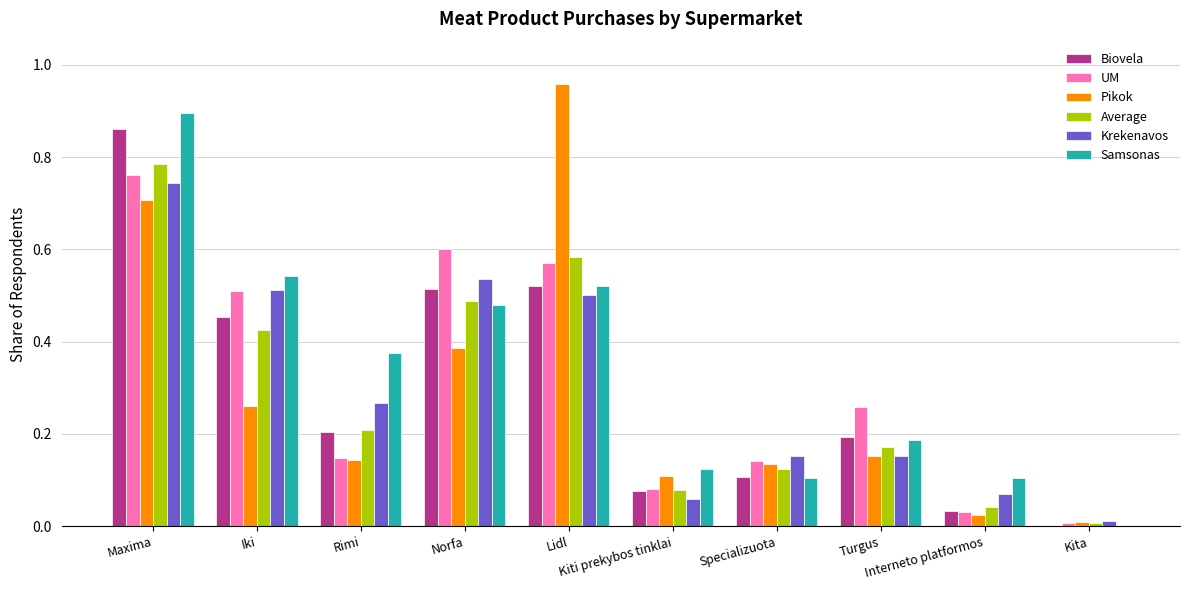

What is the sum of all UM values?

3.1